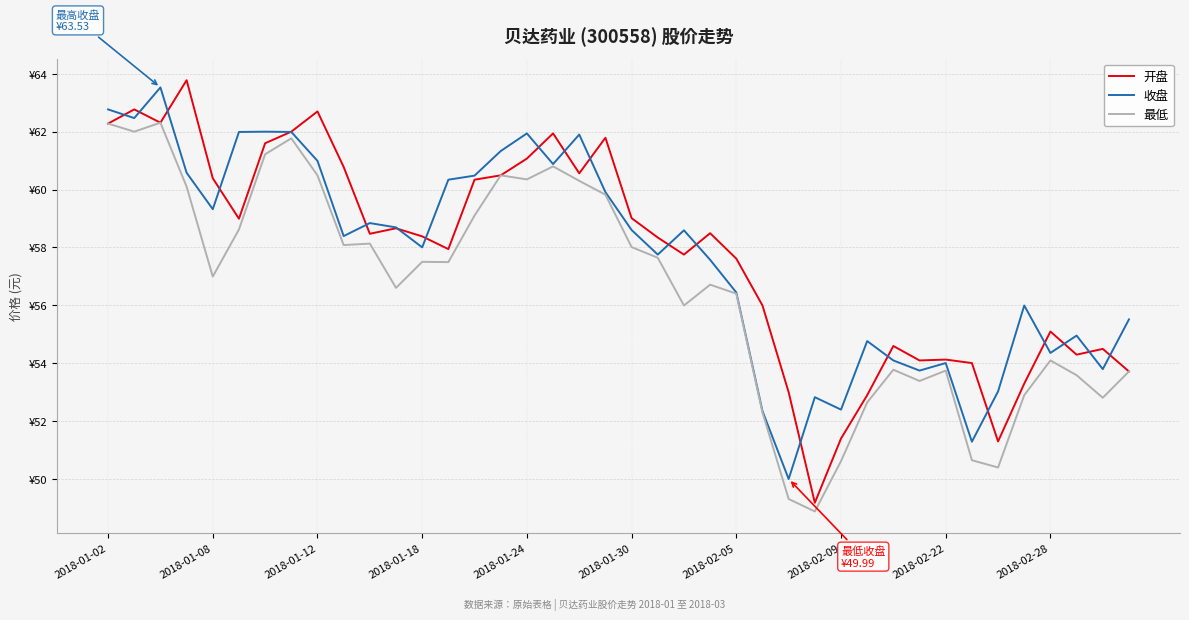

Rank the series by their maximum value, from highest to lowest.

开盘, 收盘, 最低